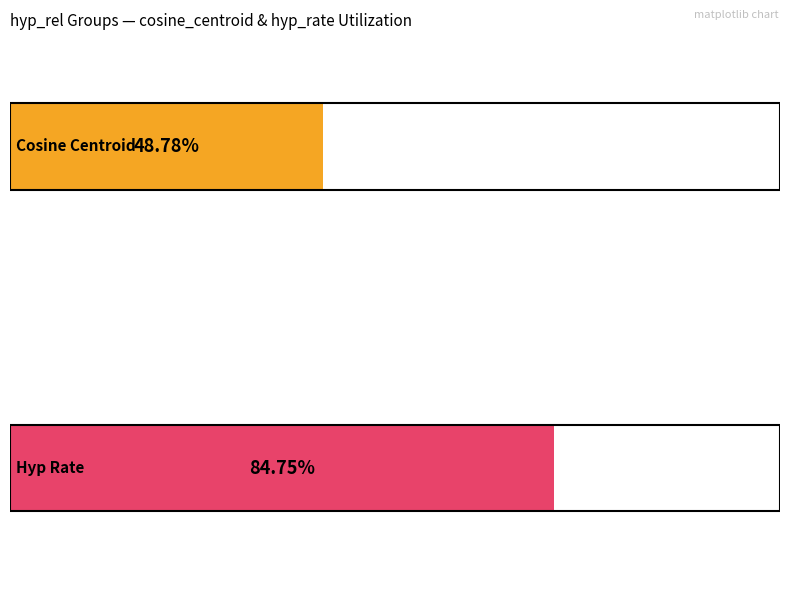

Is the value of hyp_rate at rudd greater than the value of cosine_centroid at armadillo?

Yes